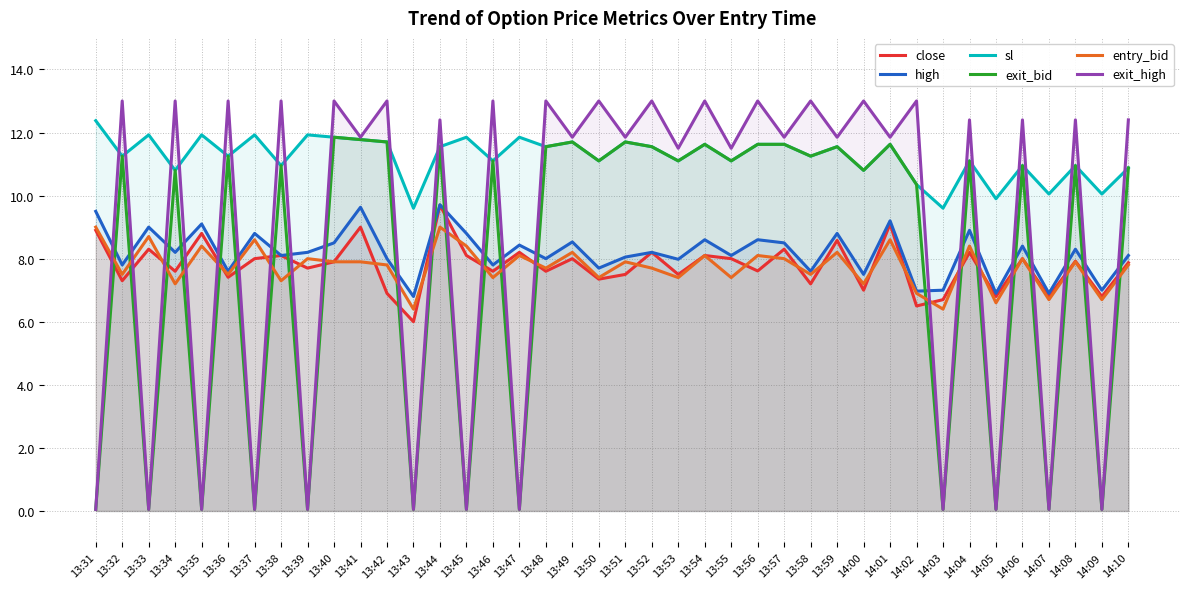

Is the value of close at 13:41 greater than the value of exit_bid at 13:40?

No